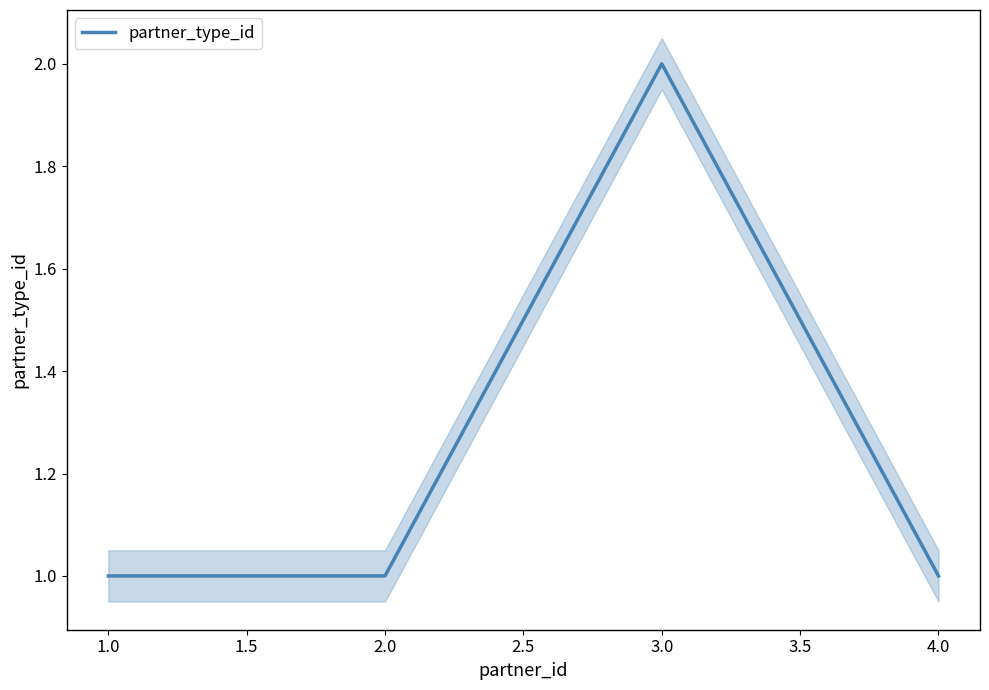

At which label does partner_type_id reach its peak?

3.0